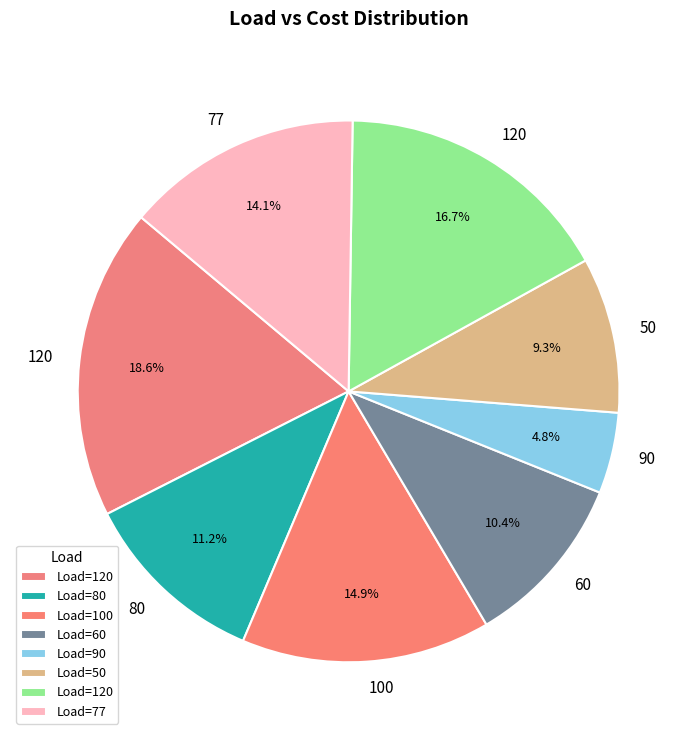

What is the largest slice in the pie chart?

120